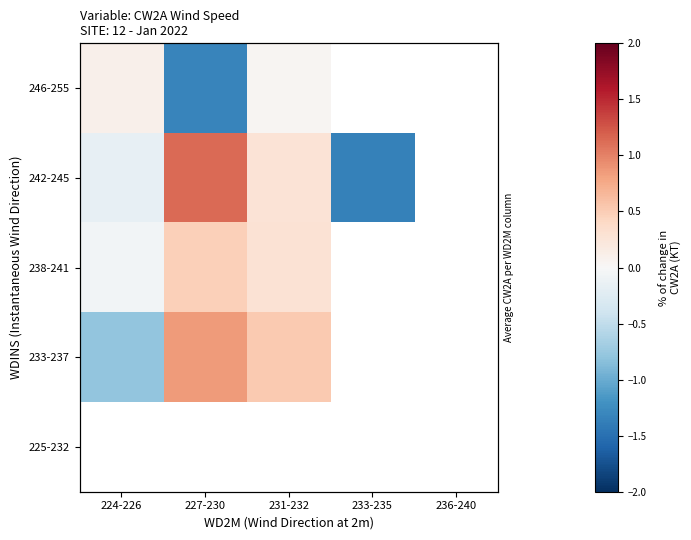

Which category has the lowest value in the 246-255 series?

227-230